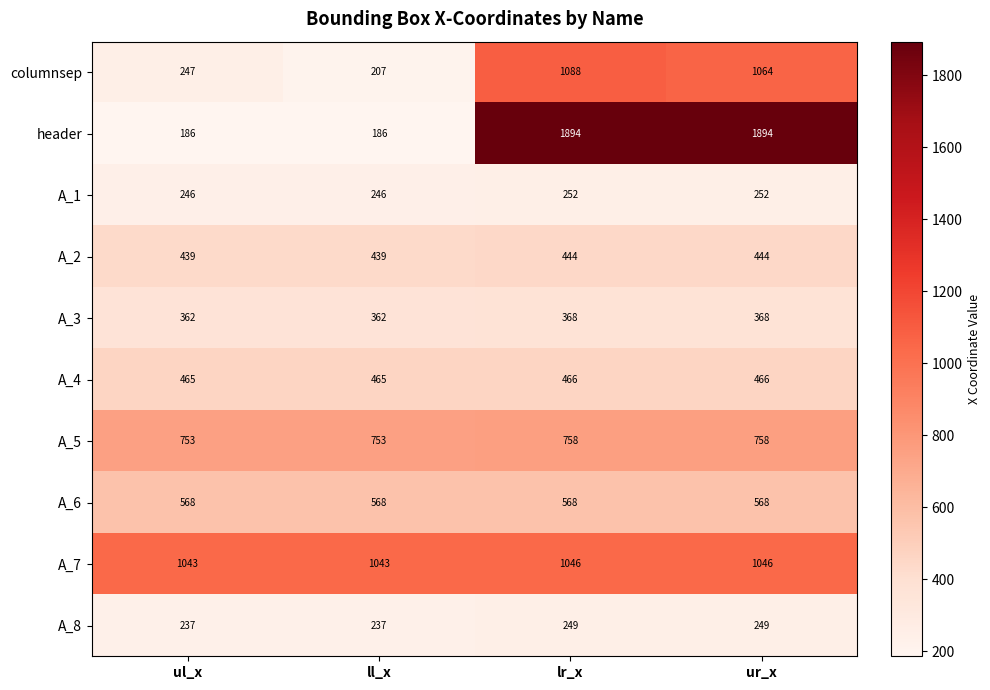

What is the lowest value of the A_3 series?

362